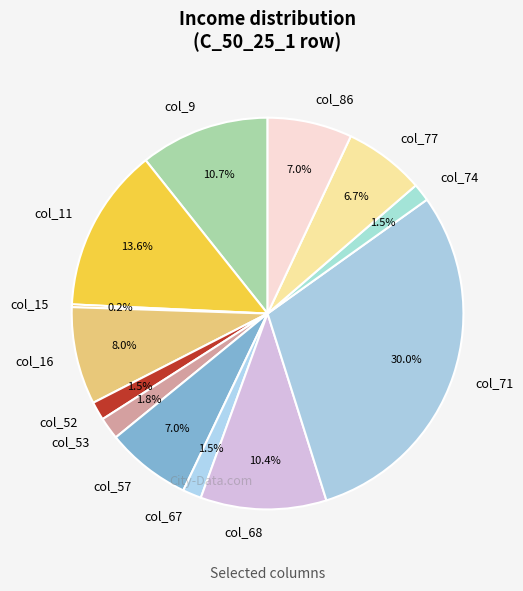

Which has a higher value, col_71 or col_52?

col_71